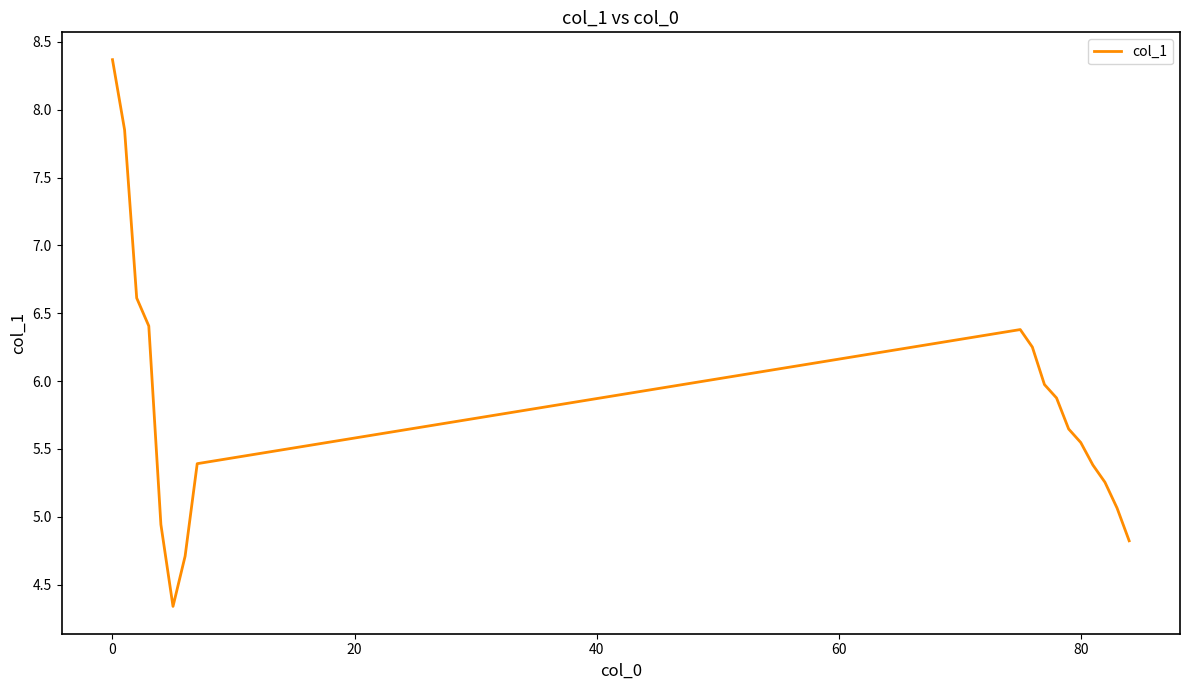

What is the minimum value shown in the chart?

4.3